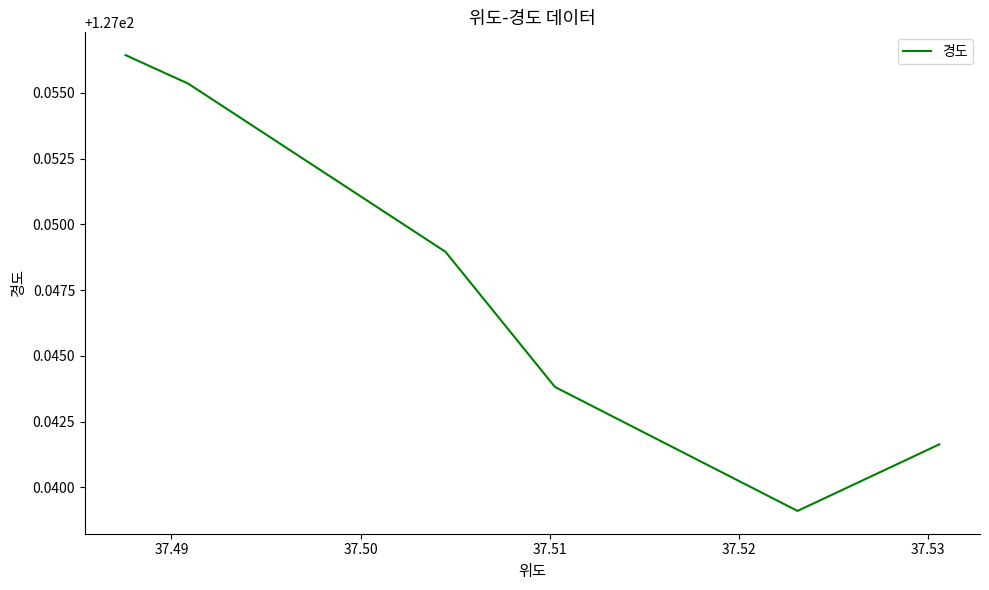

How many interior local valleys (lower than both neighbors) does the data have?

1